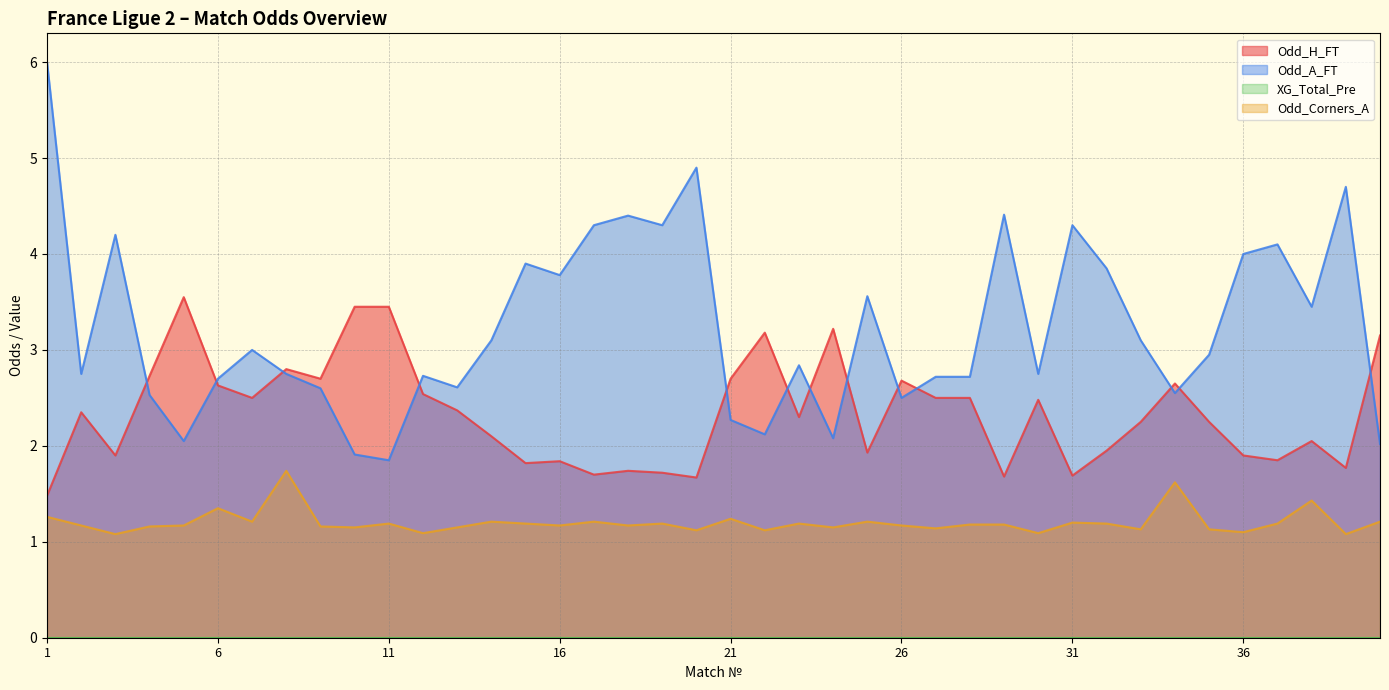

The value of Odd_Corners_A at 27 is 0.4. True or false?

False